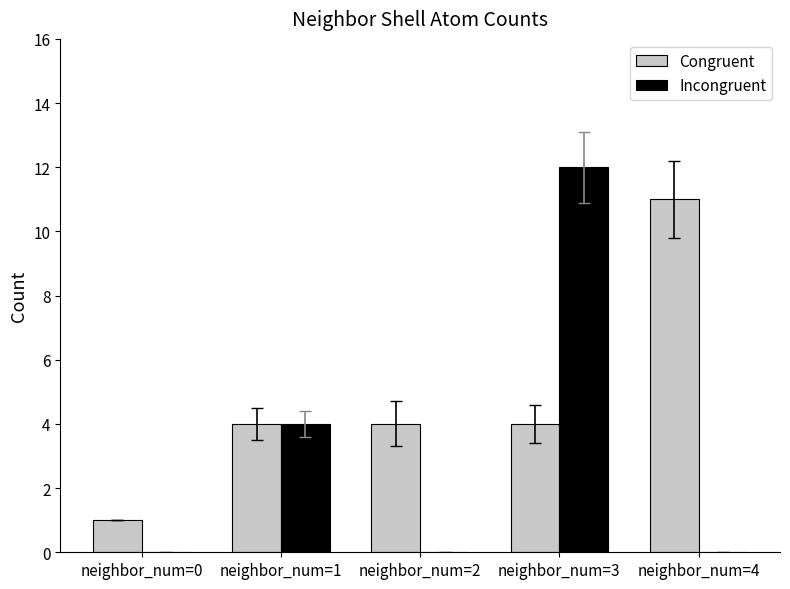

True or false: Incongruent has a value of 4 at neighbor_num=1.

True